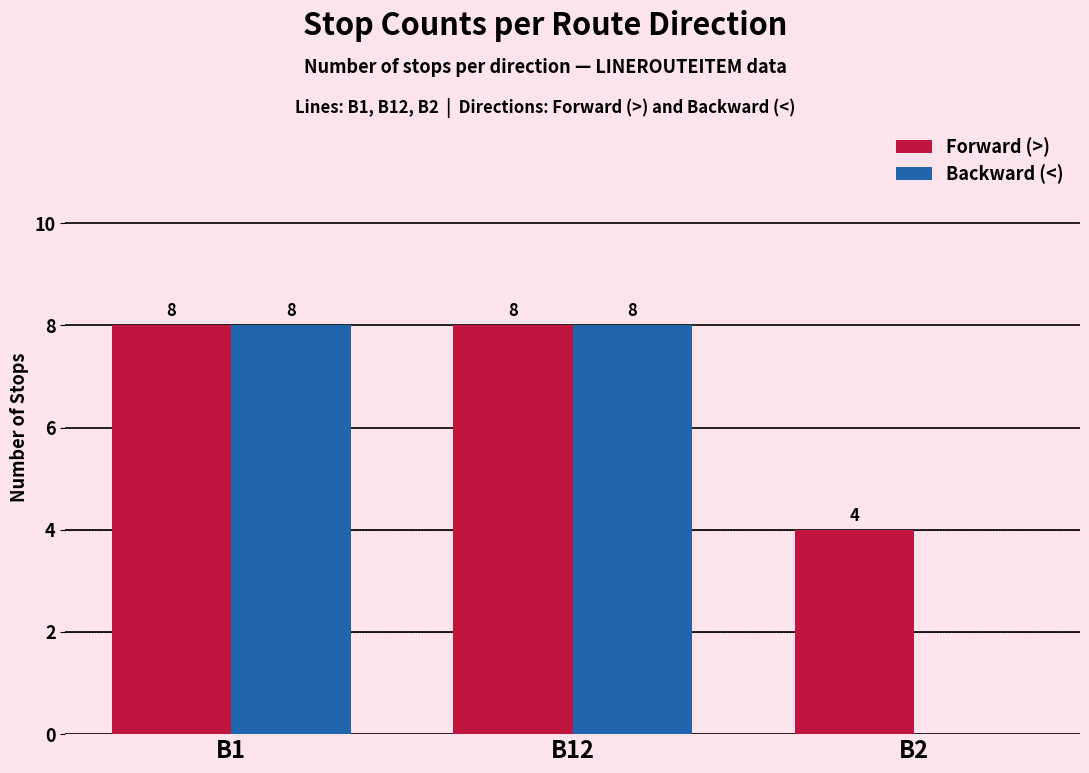

What is the maximum value shown in the chart?

8